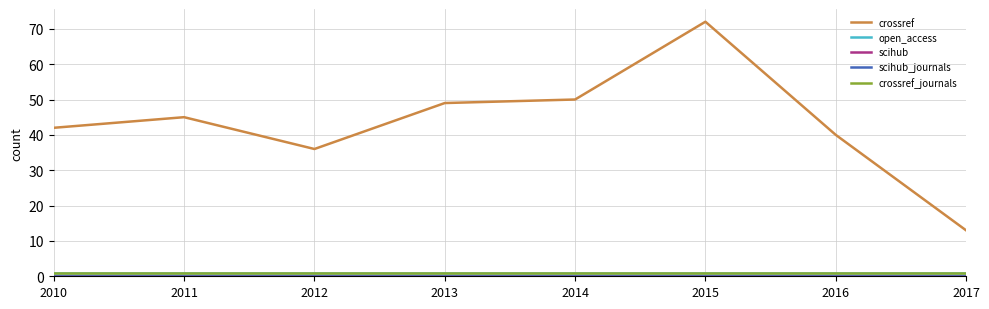

Reading right to left, extract all data points from this chart.

crossref: 2017=13	2016=40	2015=72	2014=50	2013=49	2012=36	2011=45	2010=42
open_access: 2017=1	2016=1	2015=1	2014=1	2013=1	2012=1	2011=1	2010=1
scihub: 2017=0	2016=0	2015=0	2014=0	2013=0	2012=0	2011=0	2010=0
scihub_journals: 2017=0	2016=0	2015=0	2014=0	2013=0	2012=0	2011=0	2010=0
crossref_journals: 2017=1	2016=1	2015=1	2014=1	2013=1	2012=1	2011=1	2010=1